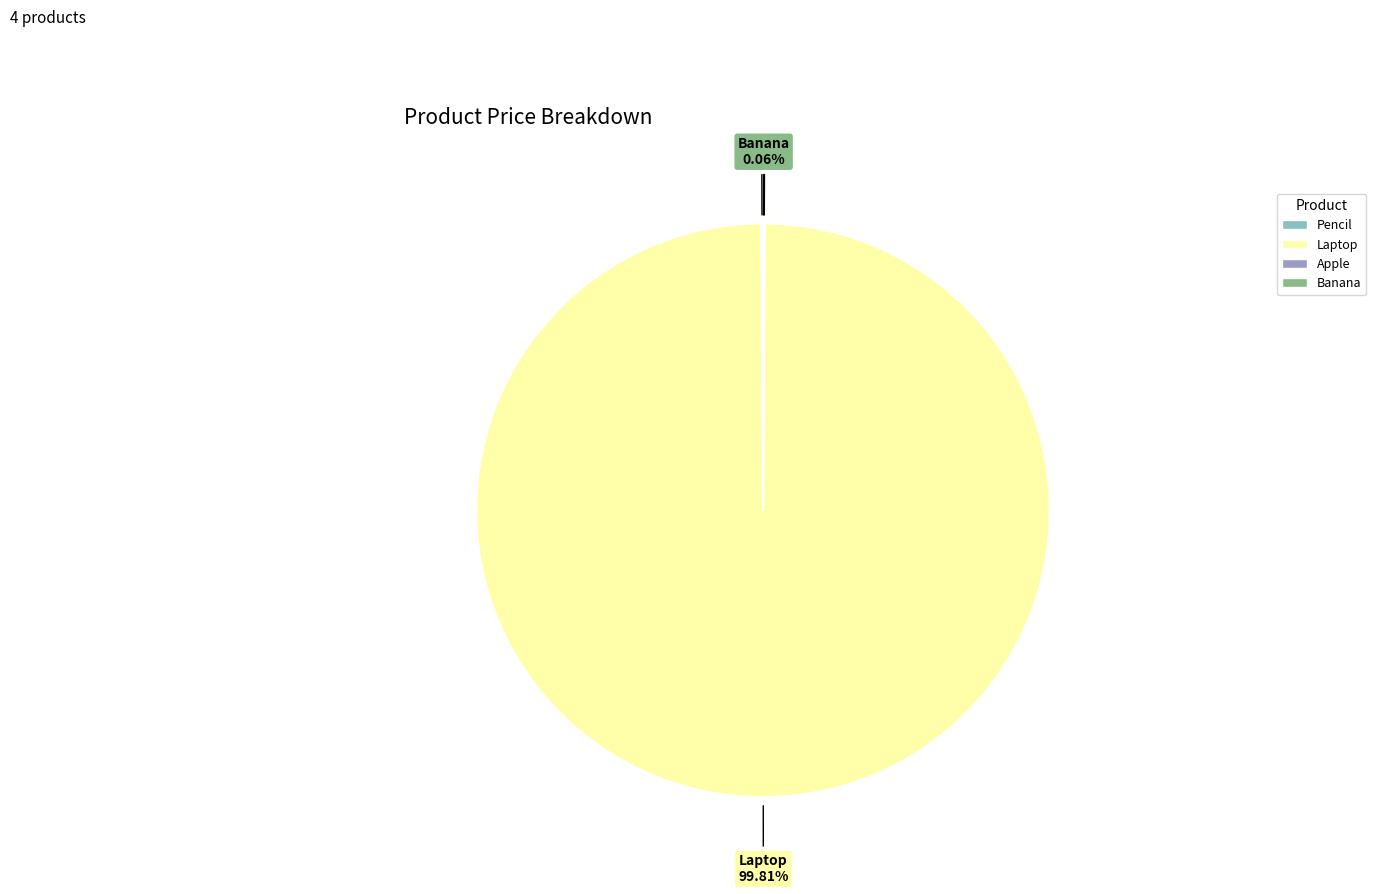

To the nearest percent, what is the average slice percentage?

25%